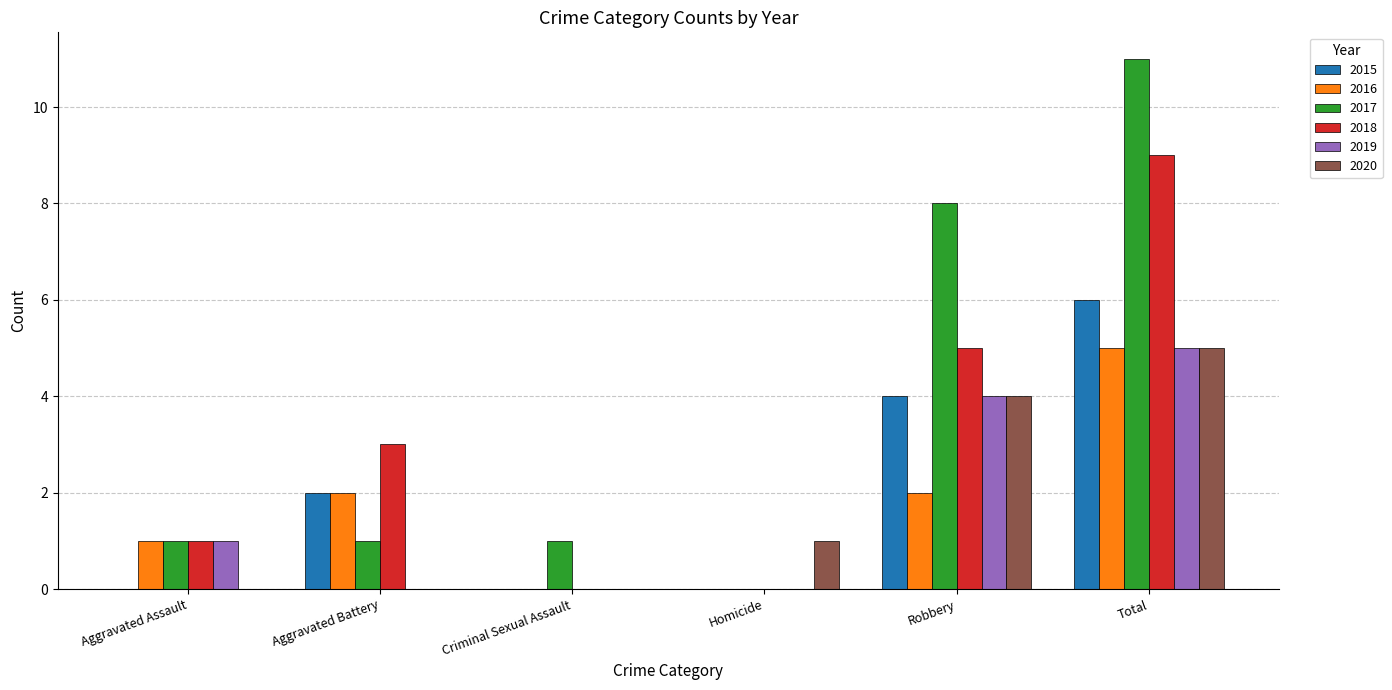

Which series has the largest total across all categories?

2017